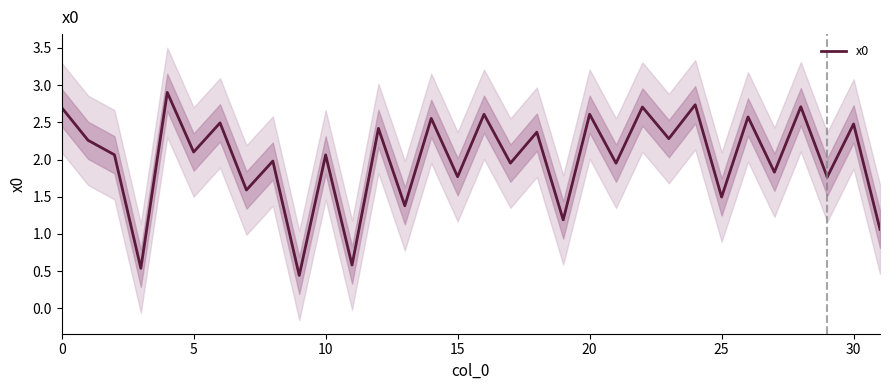

What is the sum of the values at 5 and 19?

3.4